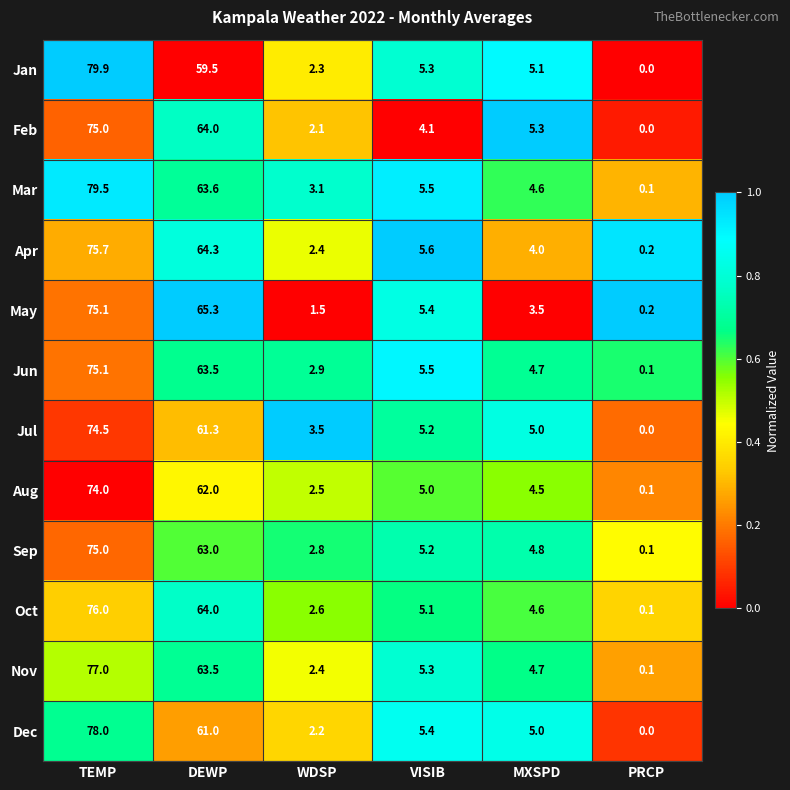

Is it true that Feb equals 2.1 at WDSP?

True